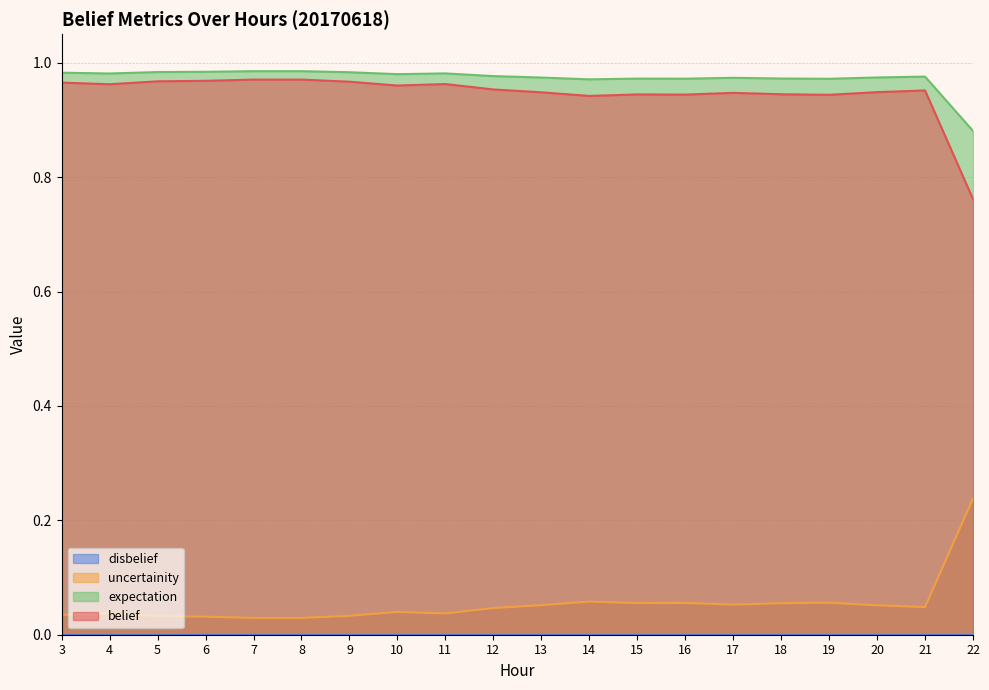

Does the chart have visible grid lines?

Yes